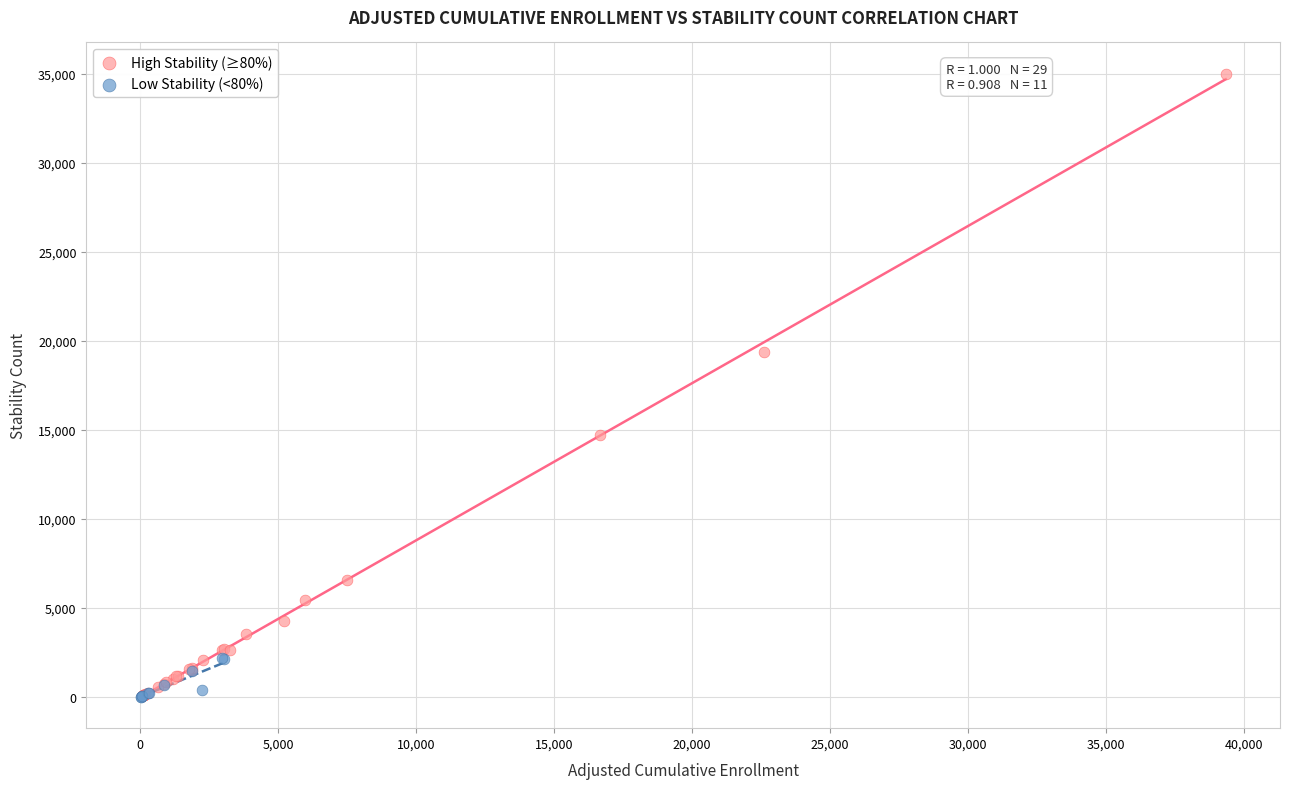

What are all the series names shown in the legend?

High Stability (≥80%), Low Stability (<80%)